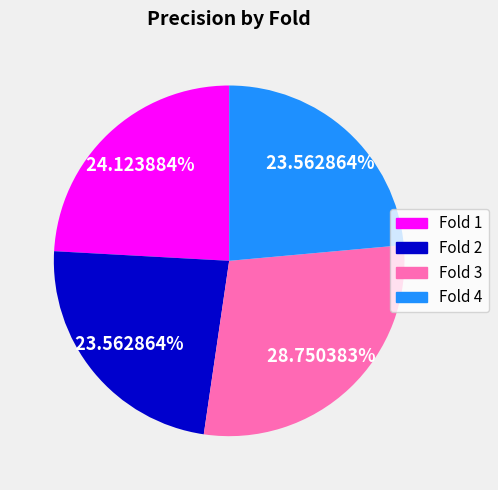

Is there a majority slice in this chart?

No